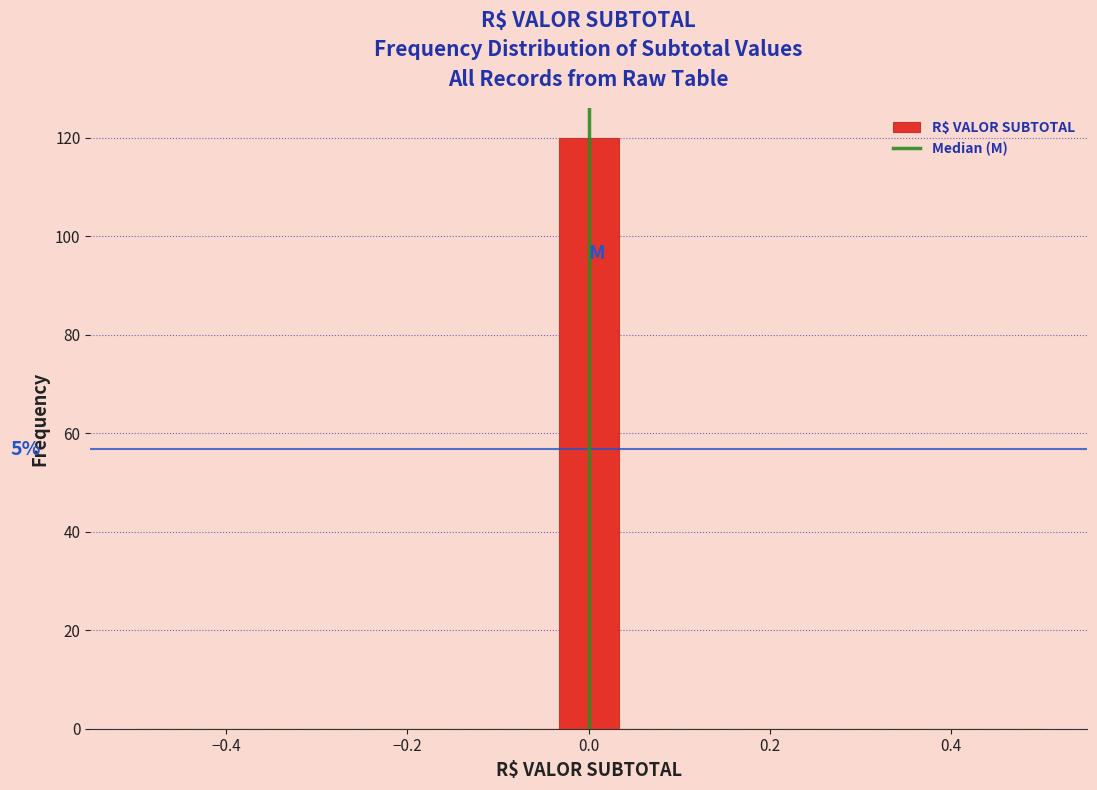

Around what value on the x-axis is the tallest bar? Give the approximate position of its centre, as read against the axis.

0.00